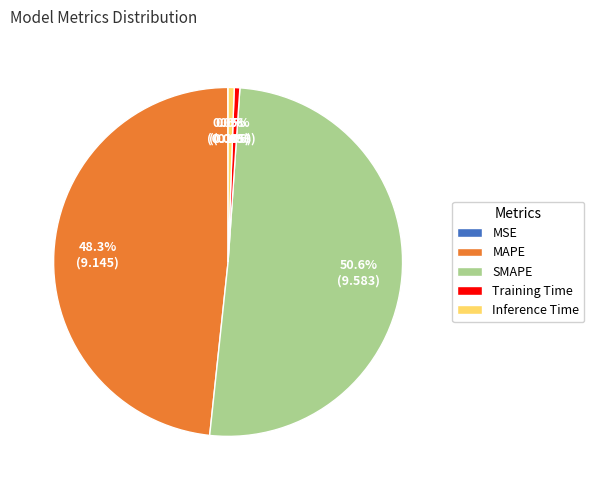

Does any single category account for the majority?

Yes